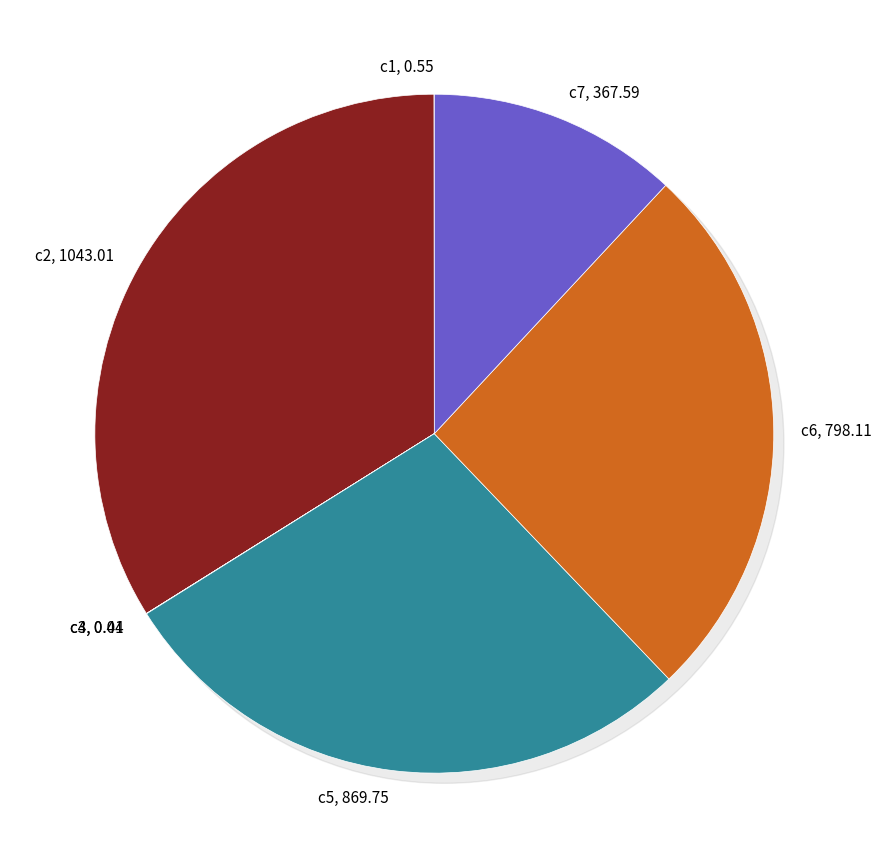

True or false: c6 accounts for 26% of the total.

True